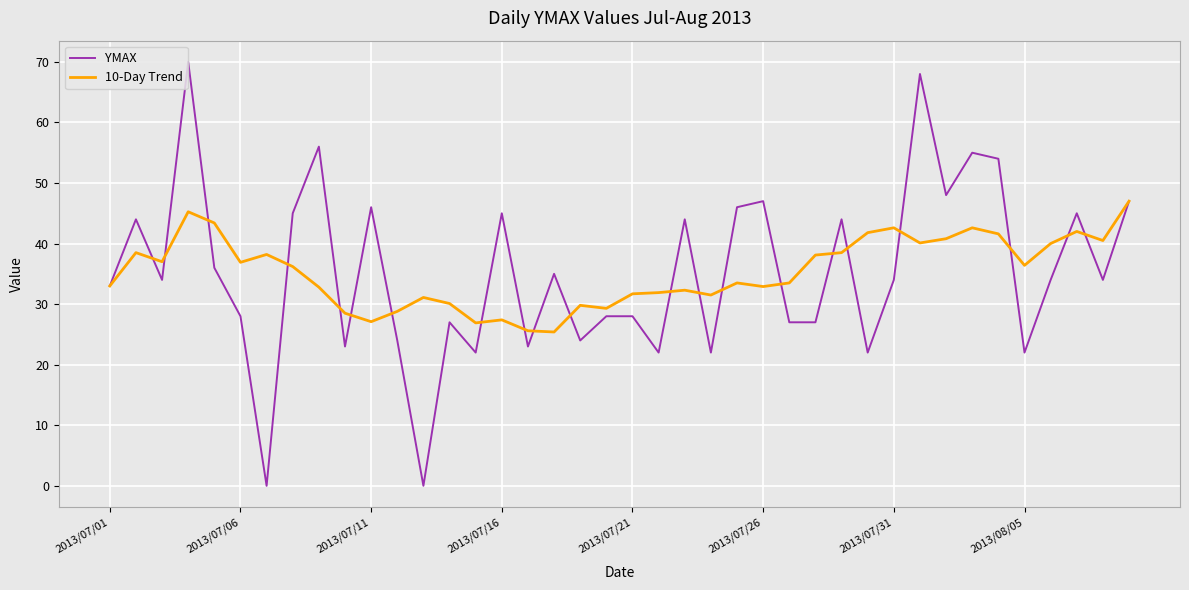

List the series in order of their peak value, highest first.

YMAX, 10-Day Trend